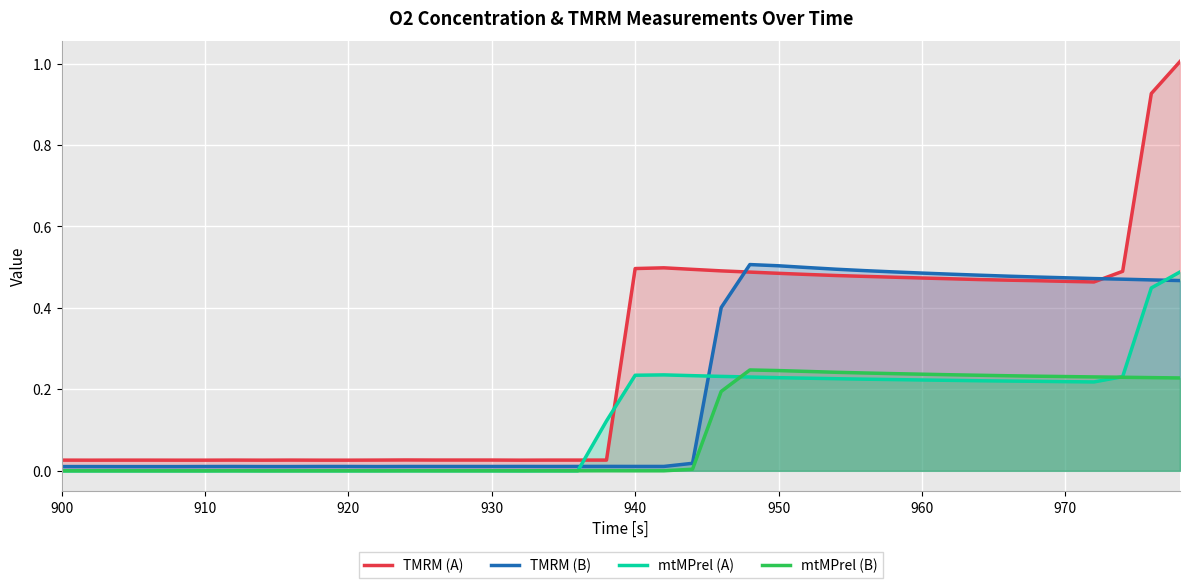

Rank the series by their average value, from lowest to highest.

mtMPrel (B), mtMPrel (A), TMRM (B), TMRM (A)